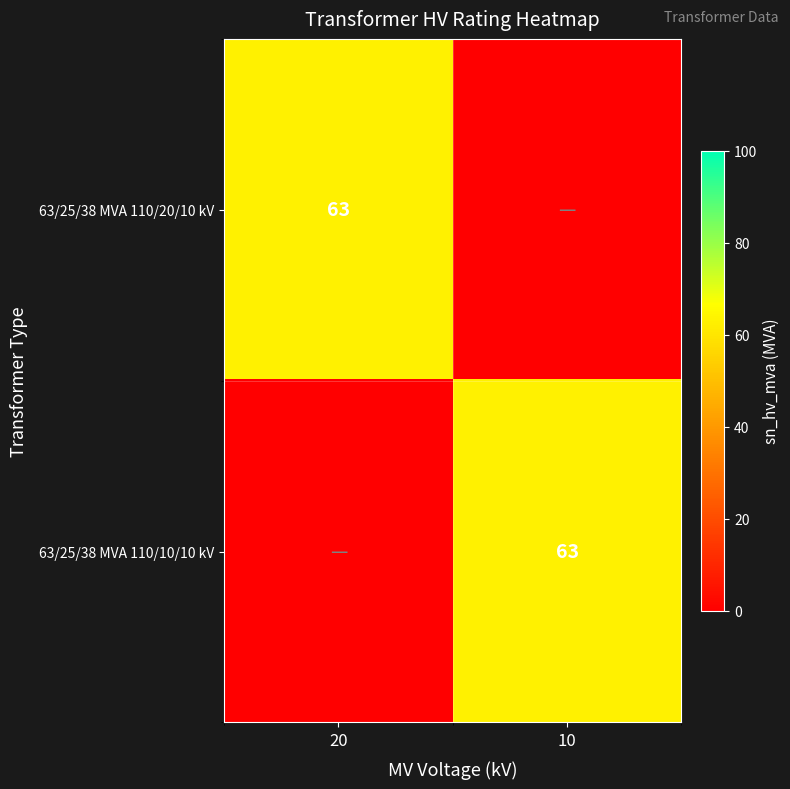

Is it true that 63/25/38 MVA 110/10/10 kV equals 86 at 10?

False